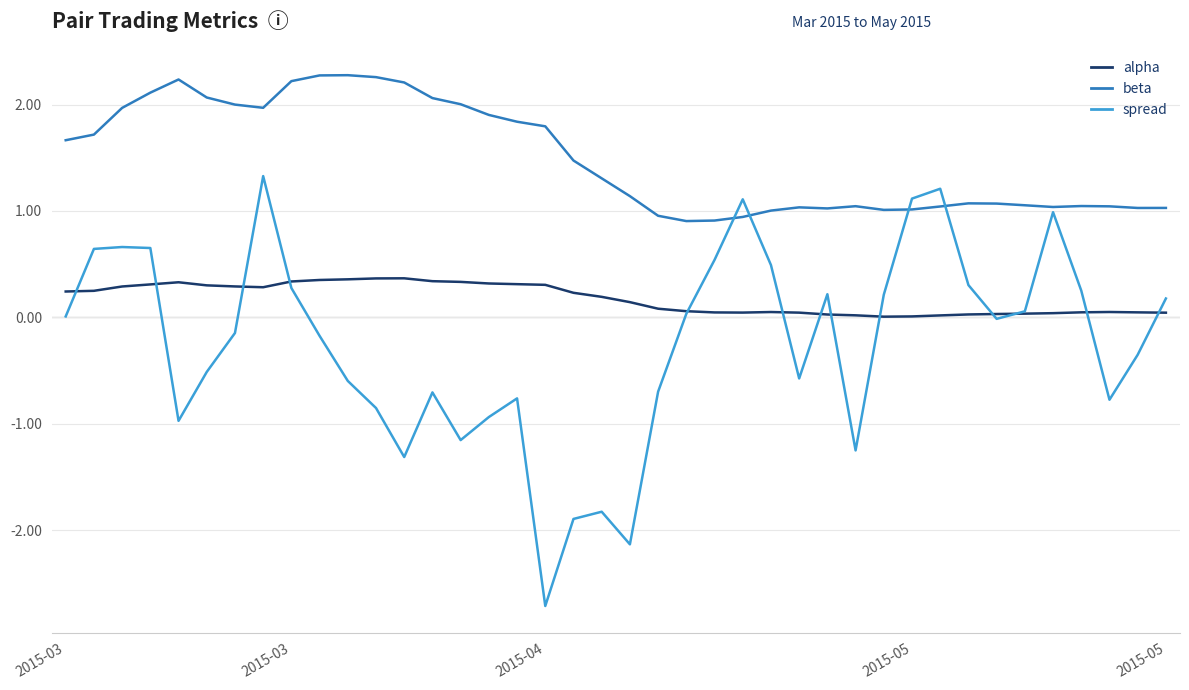

List the series in order of their peak value, lowest first.

alpha, spread, beta